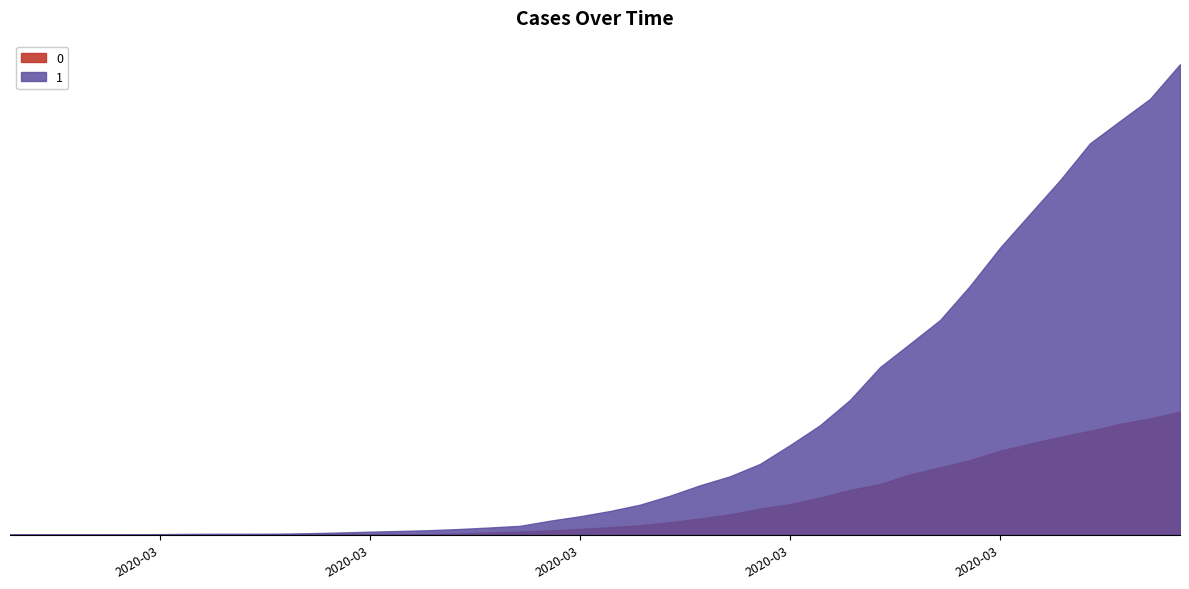

Where does the 0 series first go above 65?

2020-03-19